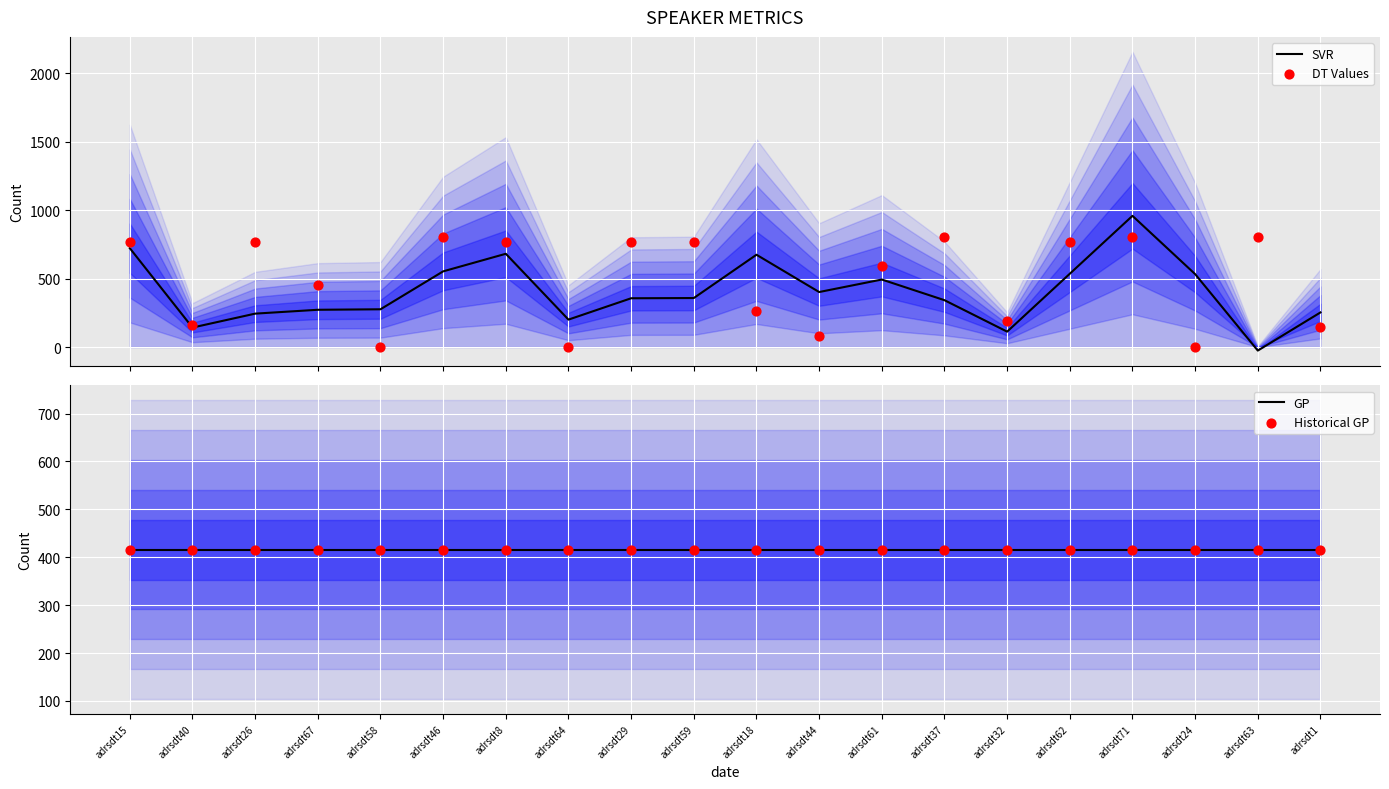

What are all the series names shown in the legend?

SVR, DT Values, GP, Historical GP